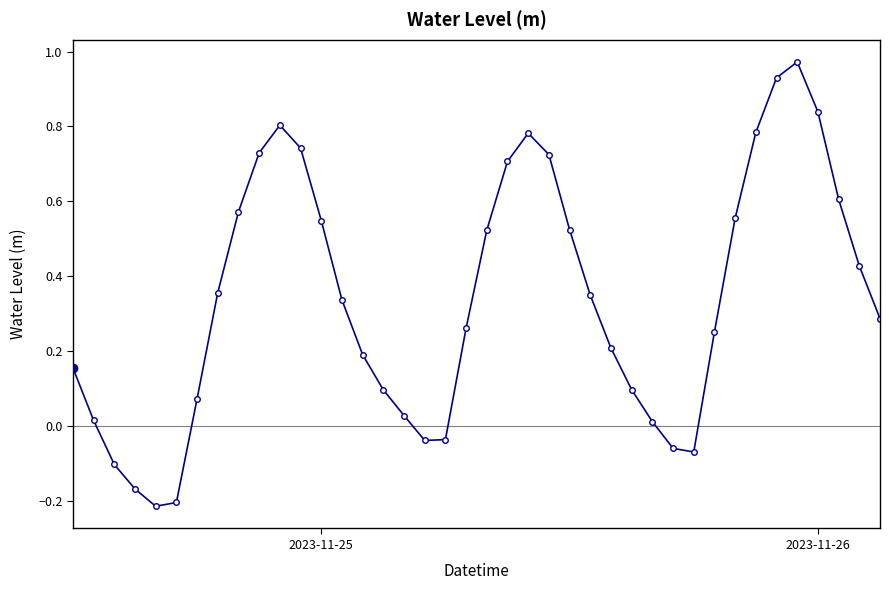

How many points are higher than both their immediate neighbors (excluding endpoints)?

3